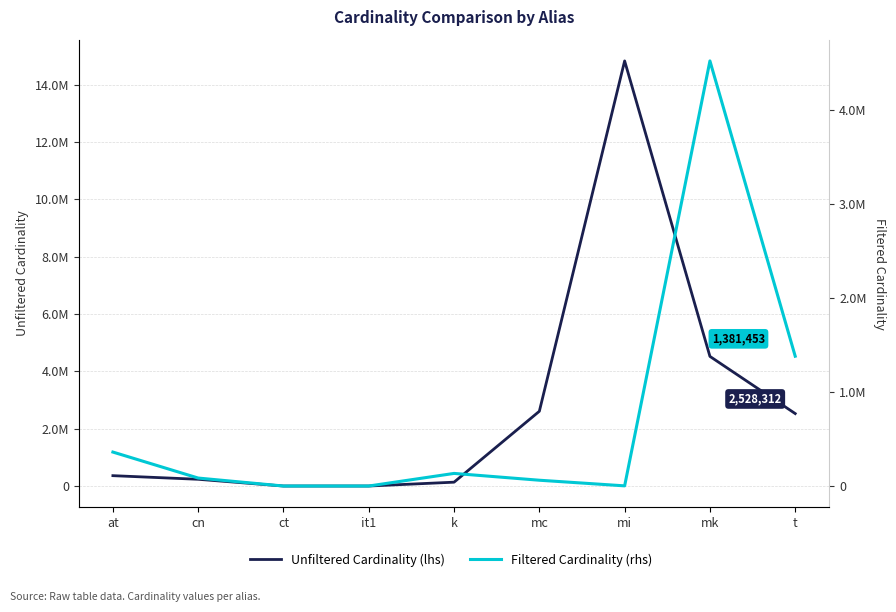

Is it true that Unfiltered Cardinality (lhs) equals 4523930 at mk?

True